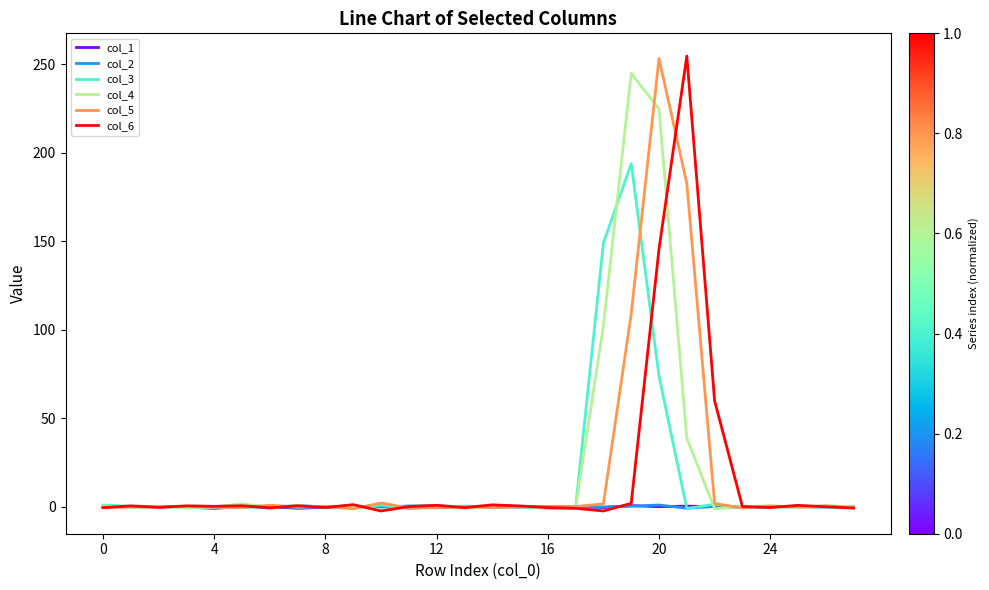

How many lines are shown in the chart?

6